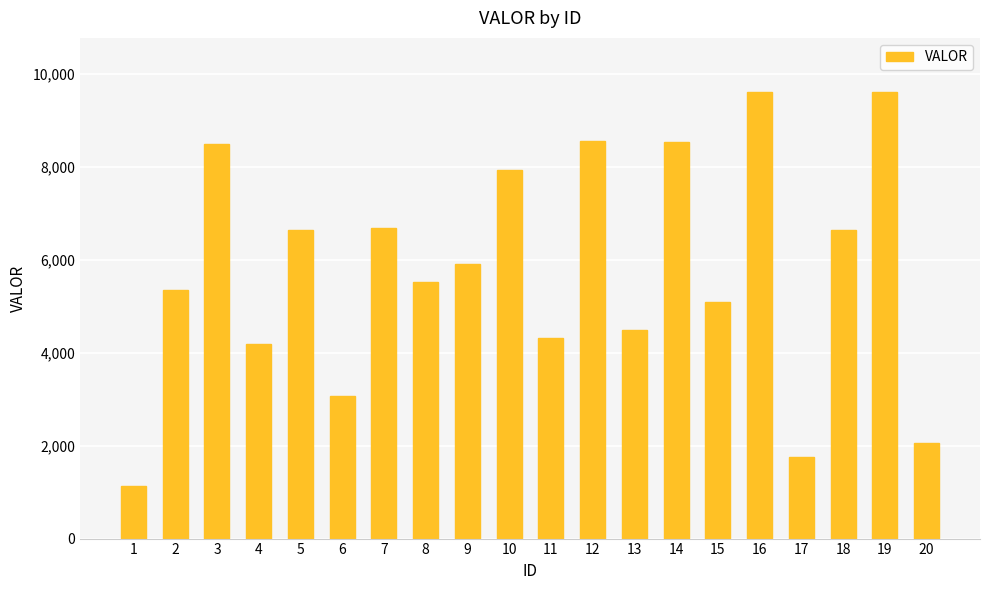

What is the minimum value shown in the chart?

1136